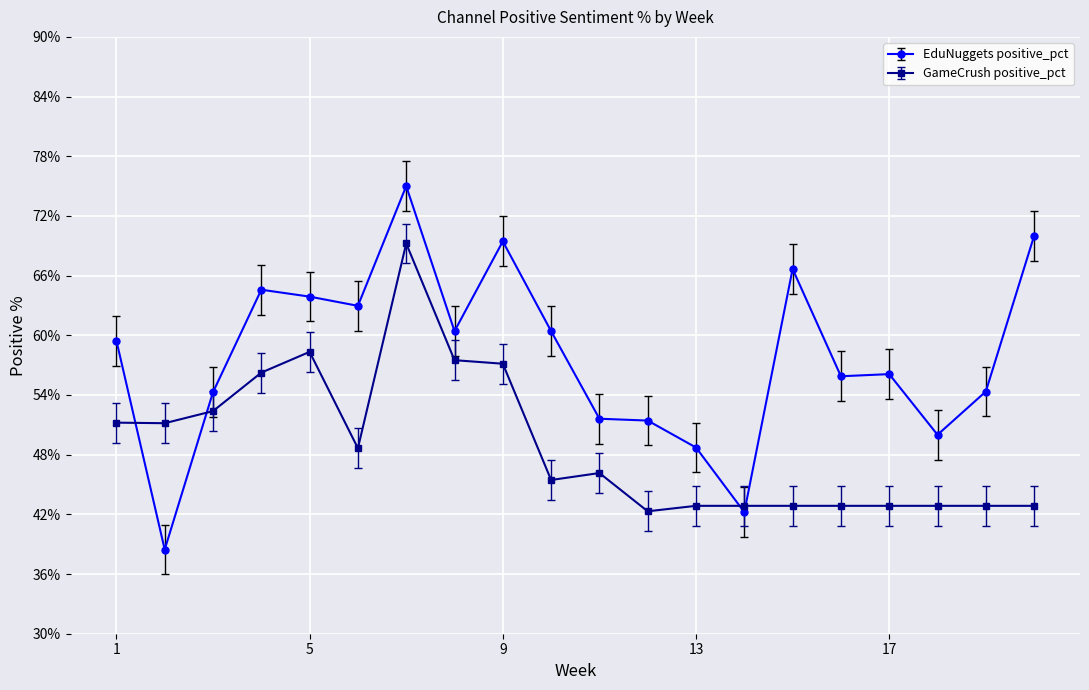

How many lines are shown in the chart?

2